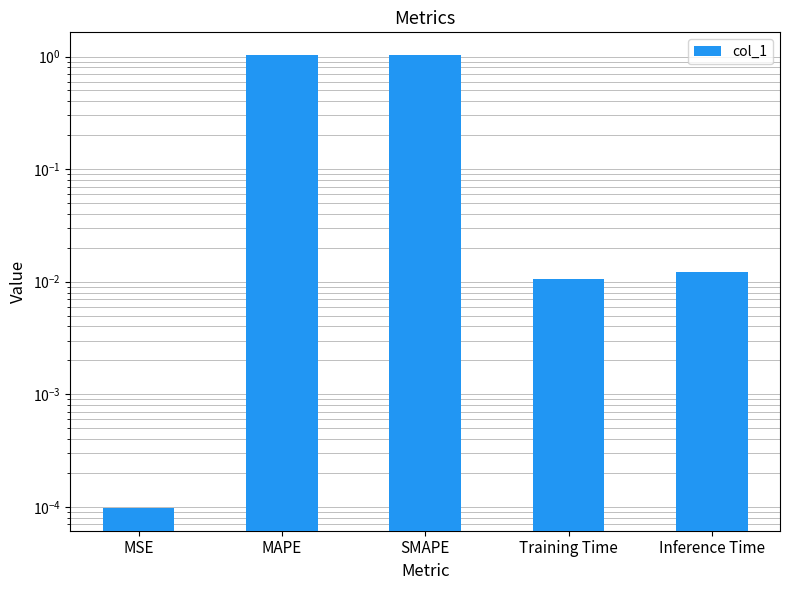

Between Inference Time and Training Time, which is larger?

Inference Time